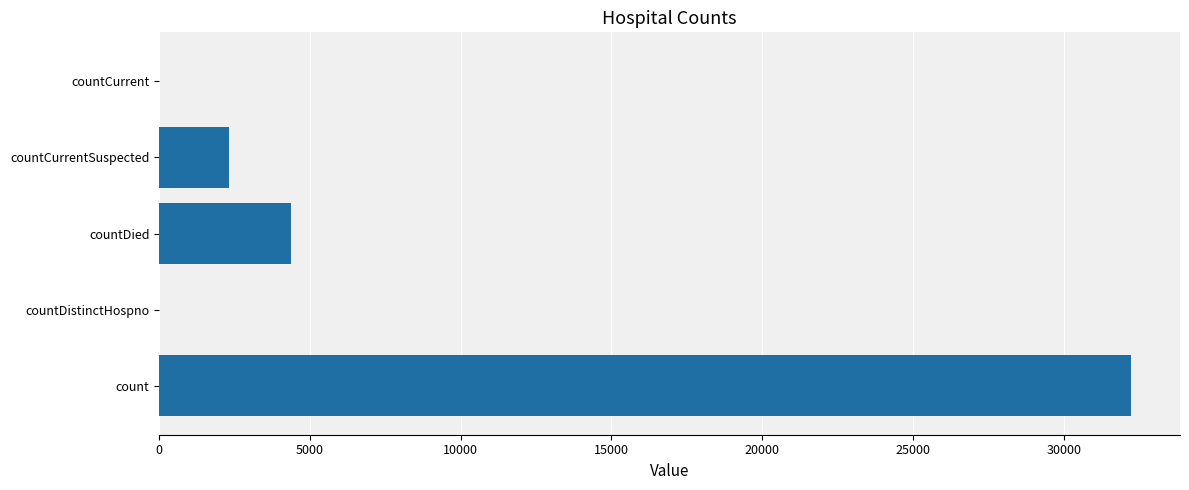

What is the sum of the values at countDied and countCurrent?

4372